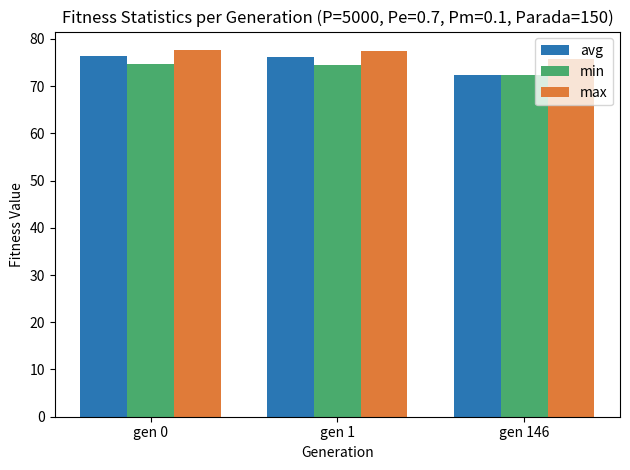

Which series has the largest total across all categories?

max